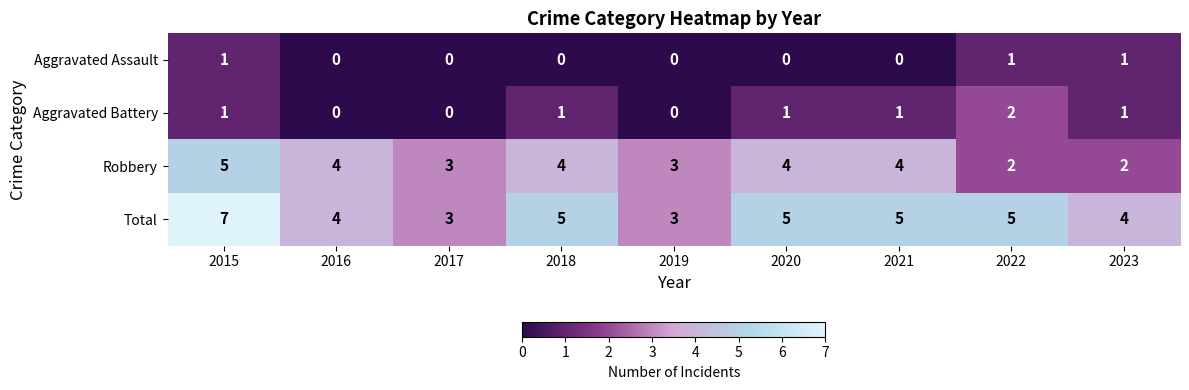

List the series in order of their peak value, highest first.

Total, Robbery, Aggravated Battery, Aggravated Assault